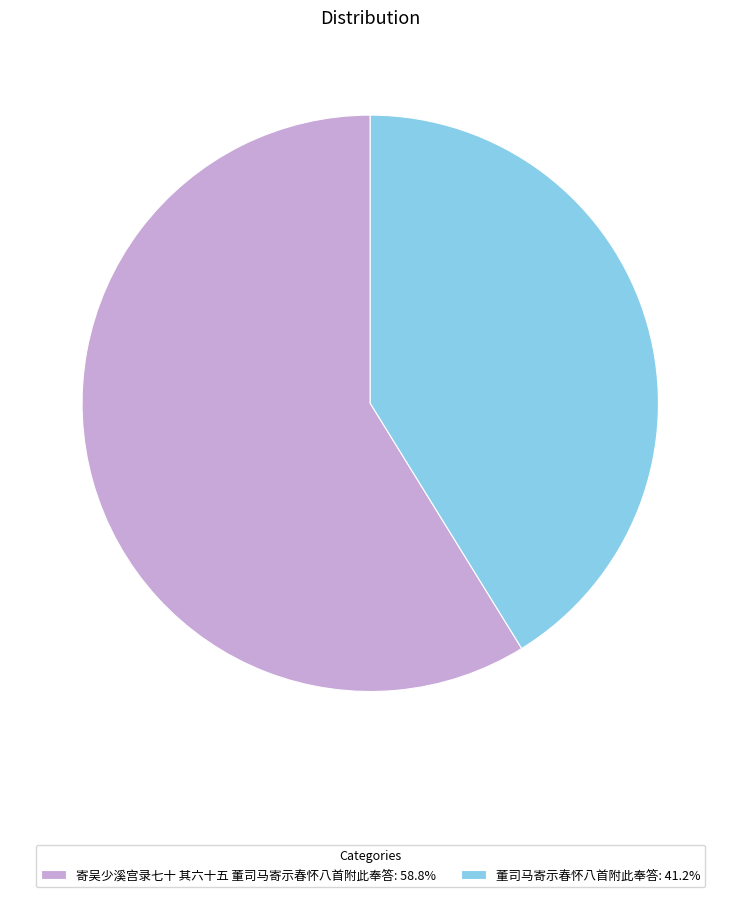

Do 寄吴少溪宫录七十 其六十五 董司马寄示春怀八首附此奉答: 58.8% and 董司马寄示春怀八首附此奉答: 41.2% together represent more than half of the pie?

Yes